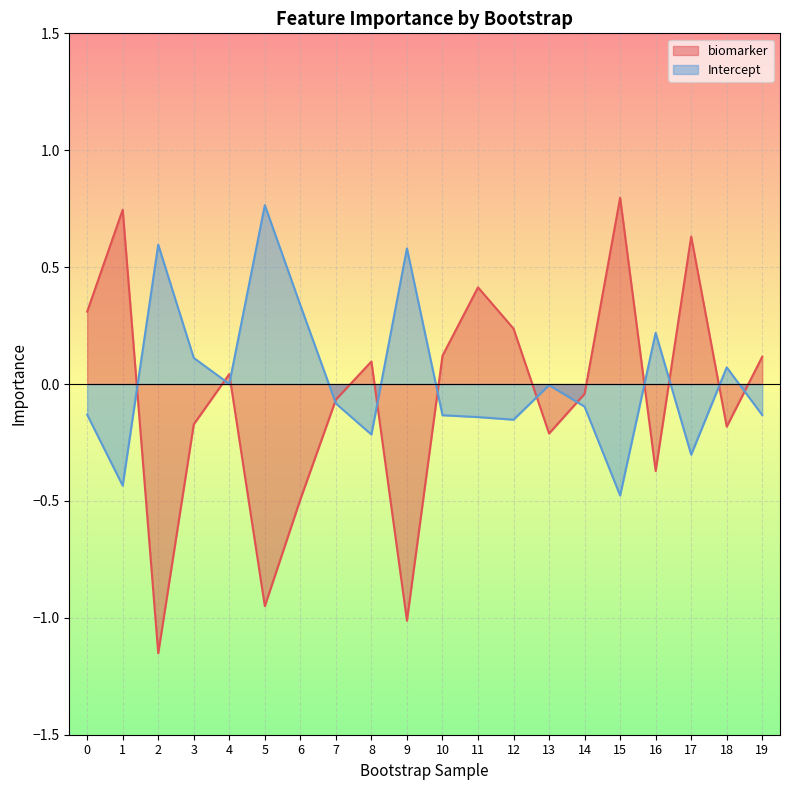

Between 1 and 15, which series saw the biggest shift?

biomarker